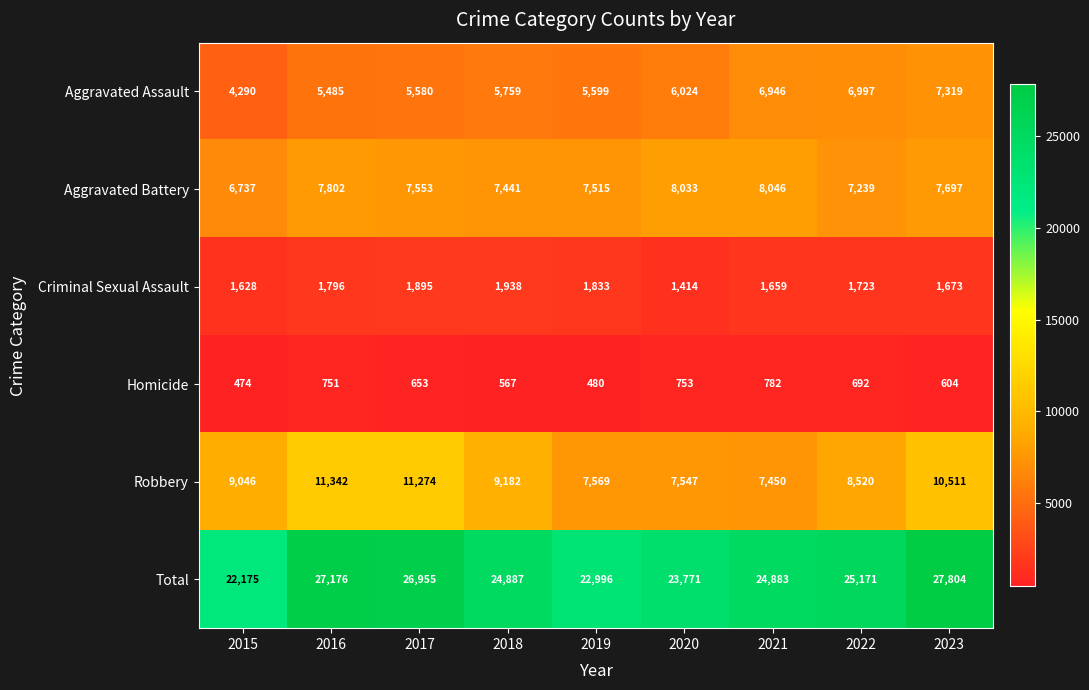

Where is Aggravated Battery nearest to the value 7391?

2018